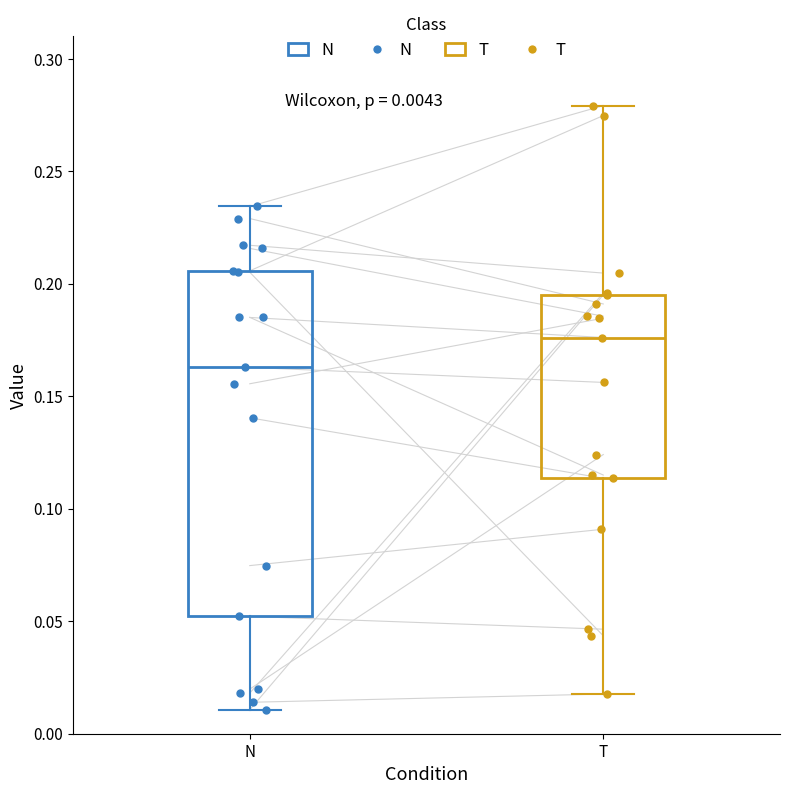

Which box's median line is the lowest?

N